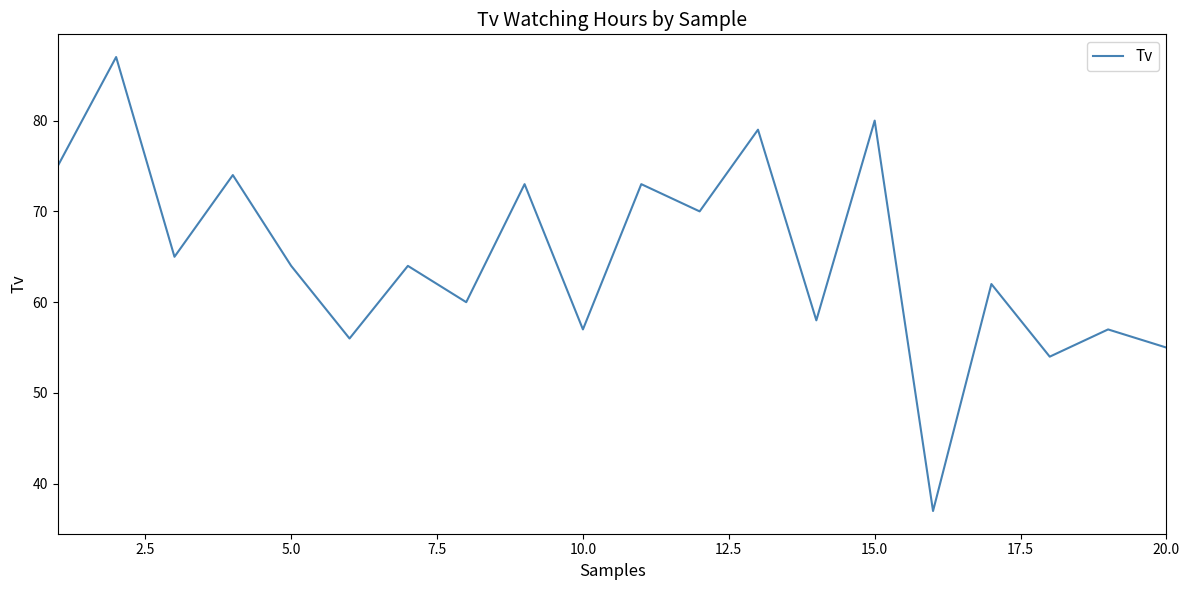

What is the sum of all values?

1300